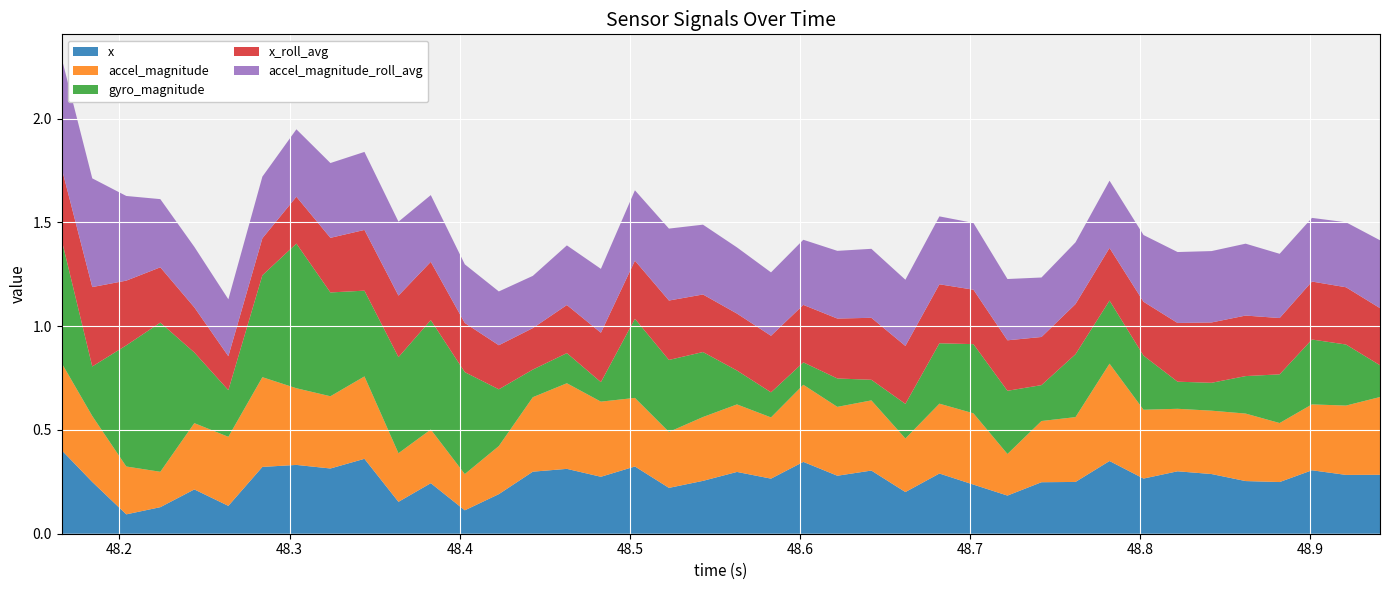

Reading right to left, list all the values displayed in this chart.

x: 39=0.3	38=0.3	37=0.3	36=0.2	35=0.3	34=0.3	33=0.3	32=0.3	31=0.4	30=0.2	29=0.2	28=0.2	27=0.2	26=0.3	25=0.2	24=0.3	23=0.3	22=0.3	21=0.3	20=0.3	19=0.3	18=0.2	17=0.3	16=0.3	15=0.3	14=0.3	13=0.2	12=0.1	11=0.2	10=0.2	9=0.4	8=0.3	7=0.3	6=0.3	5=0.1	4=0.2	3=0.1	2=0.1	1=0.2	0=0.4
accel_magnitude: 39=0.4	38=0.3	37=0.3	36=0.3	35=0.3	34=0.3	33=0.3	32=0.3	31=0.5	30=0.3	29=0.3	28=0.2	27=0.3	26=0.3	25=0.3	24=0.3	23=0.3	22=0.4	21=0.3	20=0.3	19=0.3	18=0.3	17=0.3	16=0.4	15=0.4	14=0.4	13=0.2	12=0.2	11=0.3	10=0.2	9=0.4	8=0.3	7=0.4	6=0.4	5=0.3	4=0.3	3=0.2	2=0.2	1=0.3	0=0.4
gyro_magnitude: 39=0.2	38=0.3	37=0.3	36=0.2	35=0.2	34=0.1	33=0.1	32=0.3	31=0.3	30=0.3	29=0.2	28=0.3	27=0.3	26=0.3	25=0.2	24=0.1	23=0.1	22=0.1	21=0.1	20=0.2	19=0.3	18=0.3	17=0.4	16=0.1	15=0.1	14=0.1	13=0.3	12=0.5	11=0.5	10=0.5	9=0.4	8=0.5	7=0.7	6=0.5	5=0.2	4=0.3	3=0.7	2=0.6	1=0.2	0=0.6
x_roll_avg: 39=0.3	38=0.3	37=0.3	36=0.3	35=0.3	34=0.3	33=0.3	32=0.3	31=0.3	30=0.2	29=0.2	28=0.2	27=0.3	26=0.3	25=0.3	24=0.3	23=0.3	22=0.3	21=0.3	20=0.3	19=0.3	18=0.3	17=0.3	16=0.2	15=0.2	14=0.2	13=0.2	12=0.2	11=0.3	10=0.3	9=0.3	8=0.3	7=0.2	6=0.2	5=0.2	4=0.2	3=0.3	2=0.3	1=0.4	0=0.3
accel_magnitude_roll_avg: 39=0.3	38=0.3	37=0.3	36=0.3	35=0.3	34=0.3	33=0.3	32=0.3	31=0.3	30=0.3	29=0.3	28=0.3	27=0.3	26=0.3	25=0.3	24=0.3	23=0.3	22=0.3	21=0.3	20=0.3	19=0.3	18=0.3	17=0.3	16=0.3	15=0.3	14=0.3	13=0.3	12=0.3	11=0.3	10=0.4	9=0.4	8=0.4	7=0.3	6=0.3	5=0.3	4=0.3	3=0.3	2=0.4	1=0.5	0=0.5